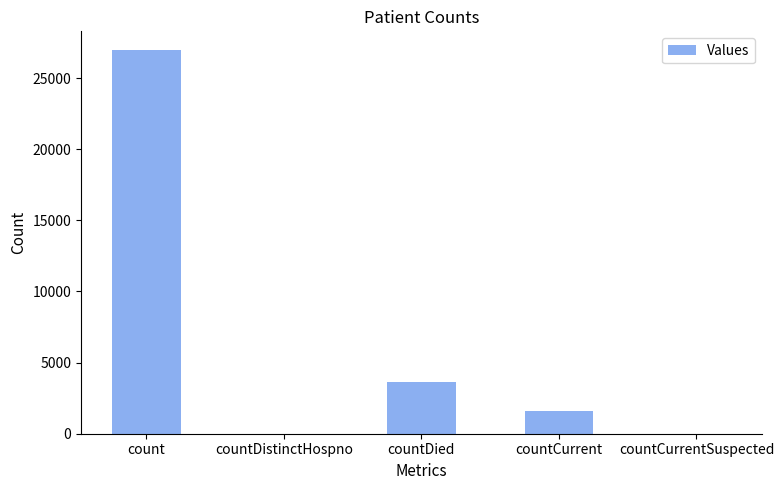

Reading right to left, what are all the values shown in this chart?

countCurrentSuspected=0	countCurrent=1589	countDied=3620	countDistinctHospno=0	count=26945